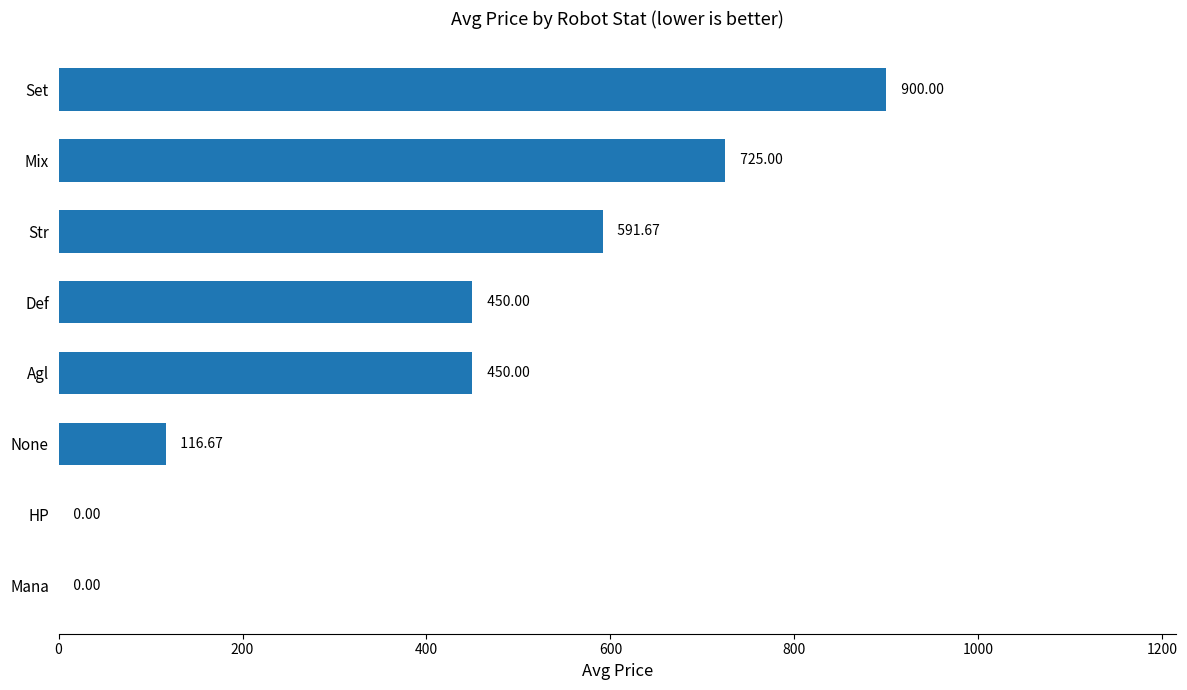

What is the sum of all values?

3233.3